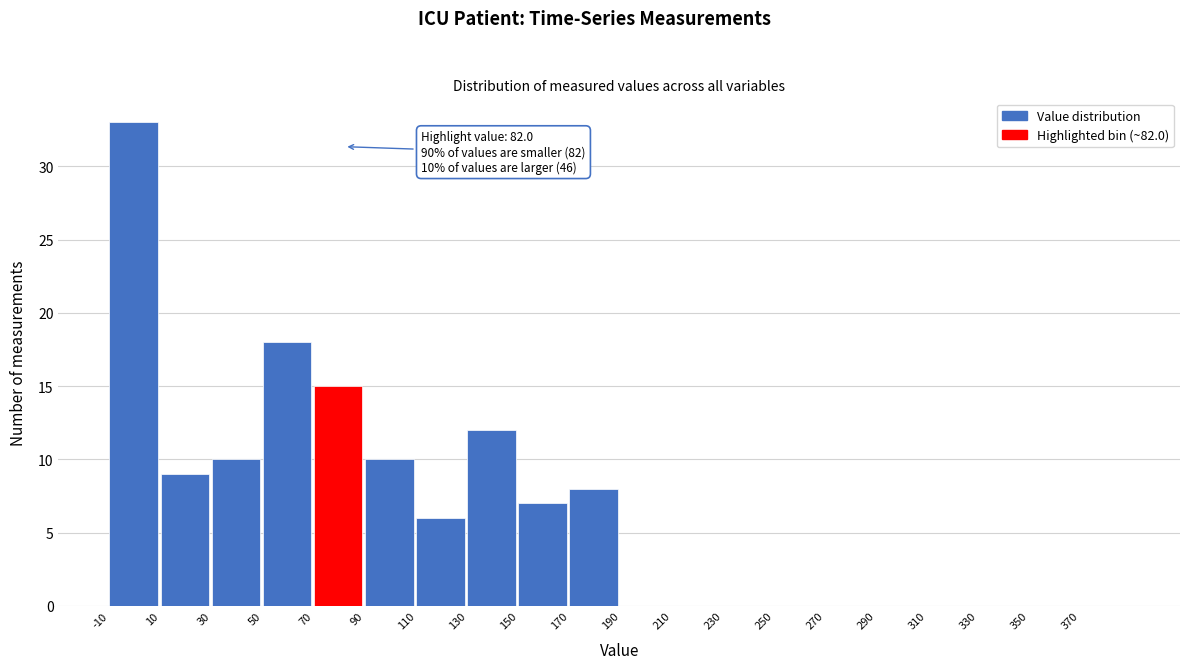

Which range on the x-axis has the tallest bar?

-10 to 10